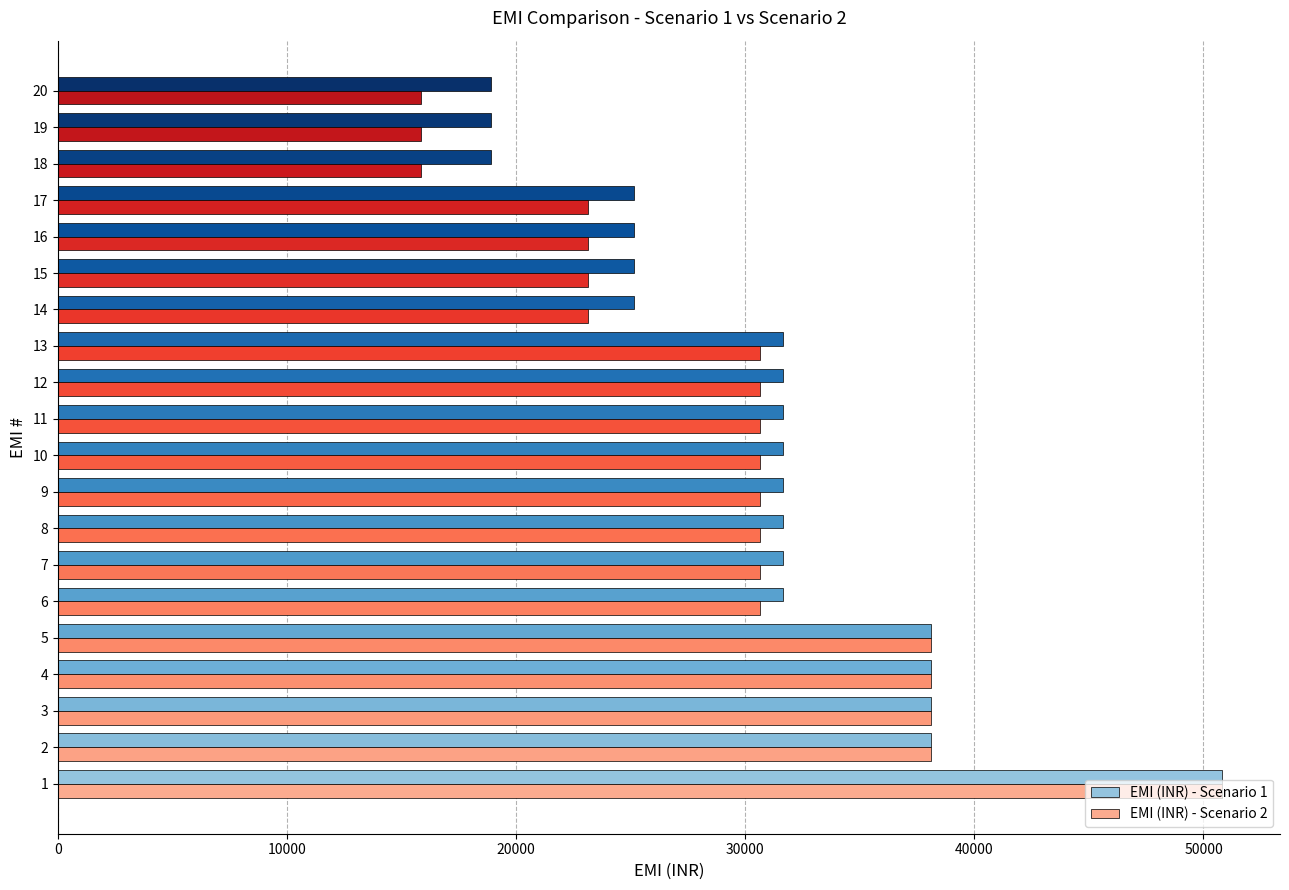

What is the greatest value displayed?

50799.0